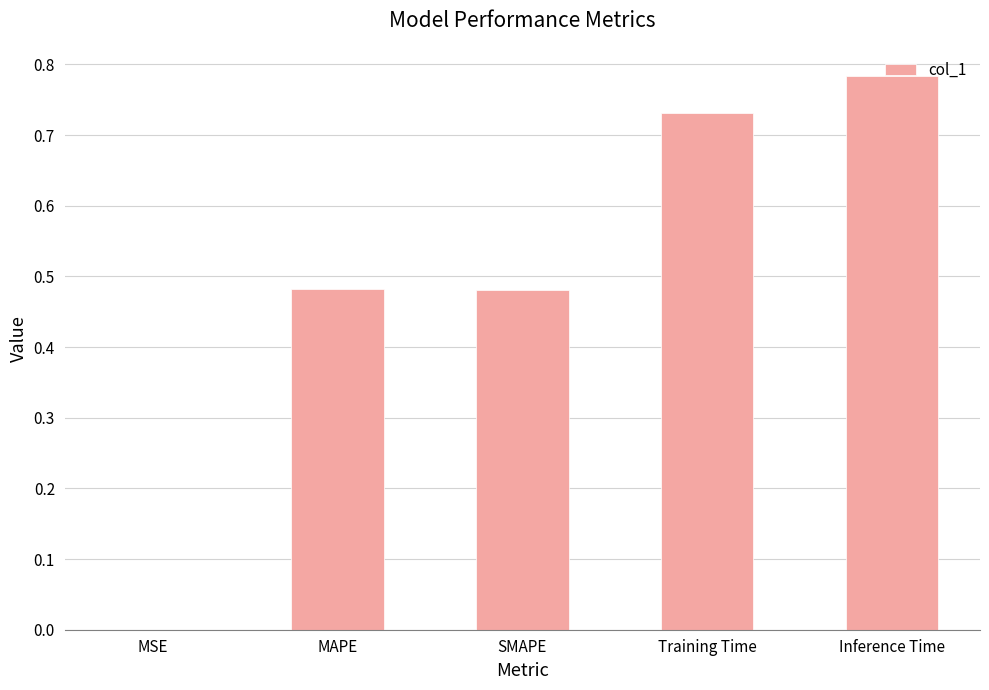

Is it true that the value at MSE is 0.0?

True